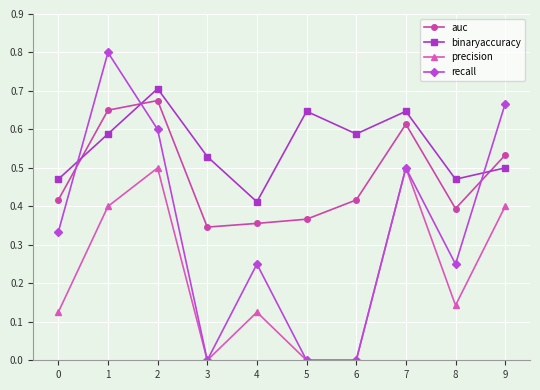

At which category does recall reach its first local peak?

1